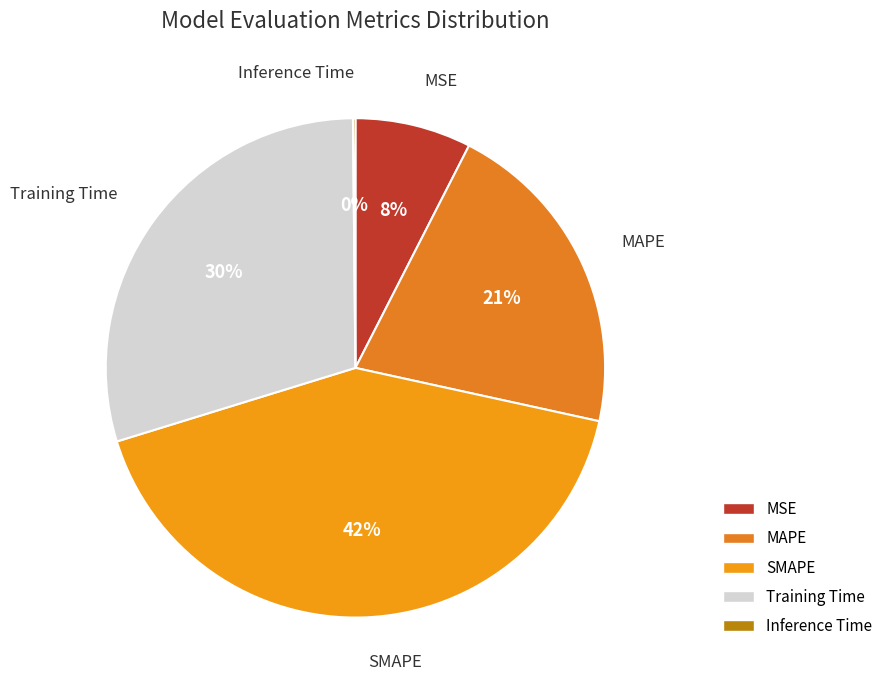

To the nearest percent, what percentage of the pie is MSE?

8%